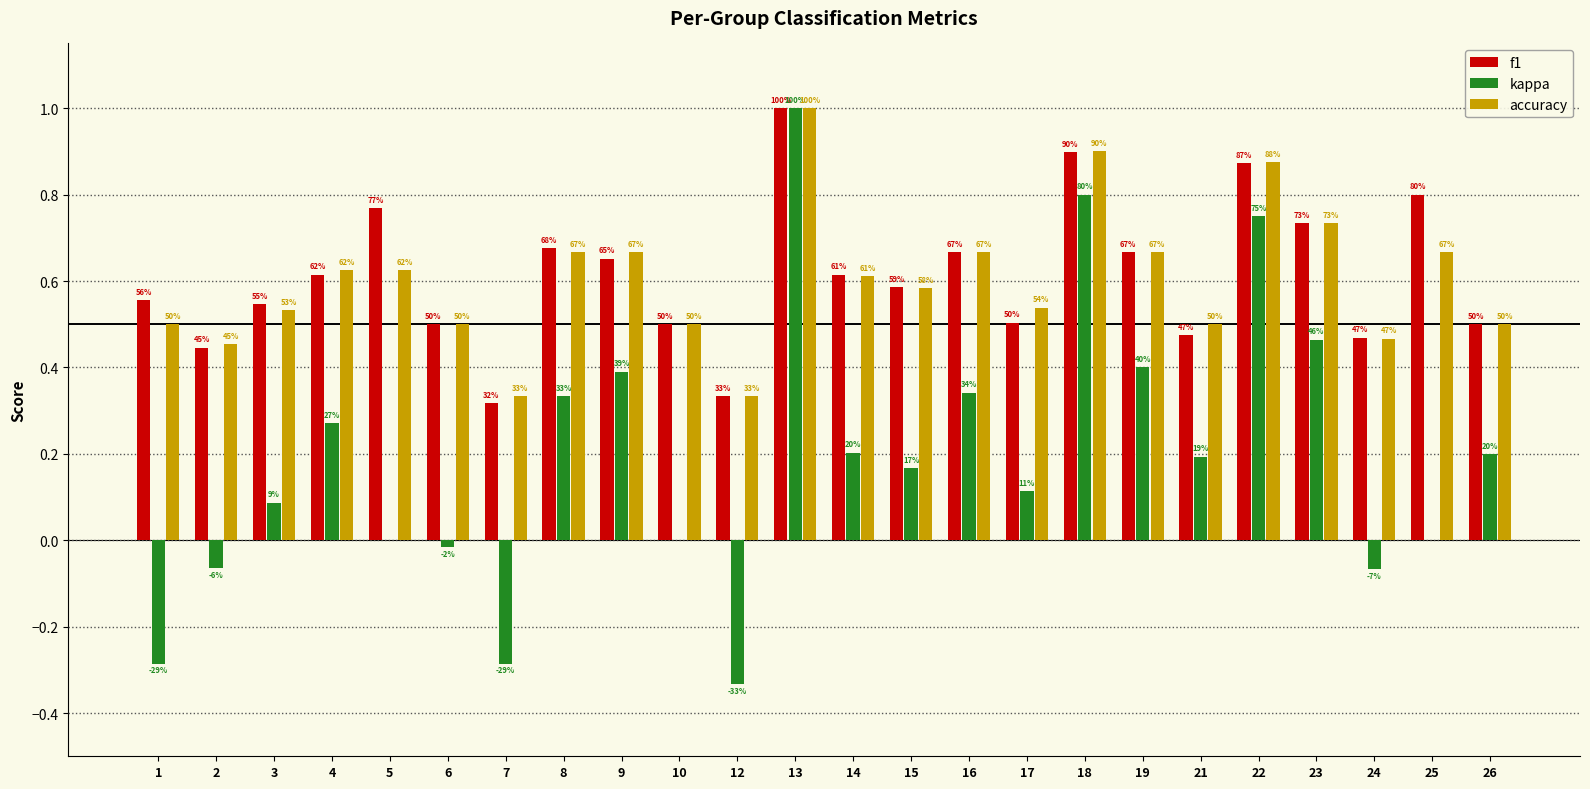

Between 8 and 24, which series saw the biggest shift?

kappa